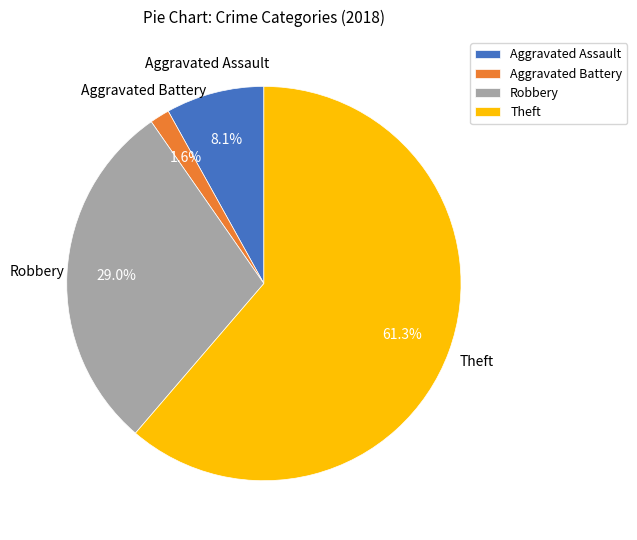

What is the total percentage of Robbery and Aggravated Battery?

30.6%